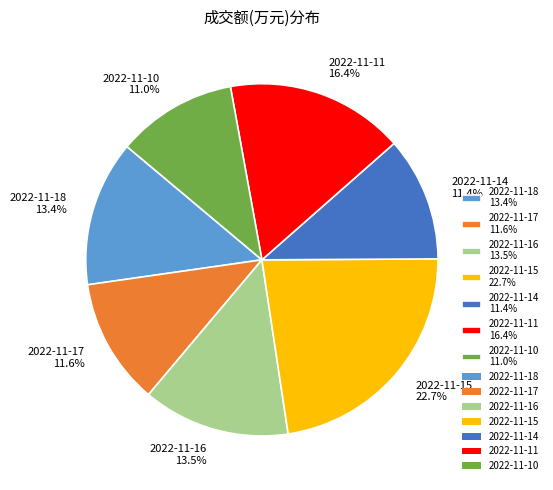

To the nearest percent, what percentage of the pie is 2022-11-18?

13%